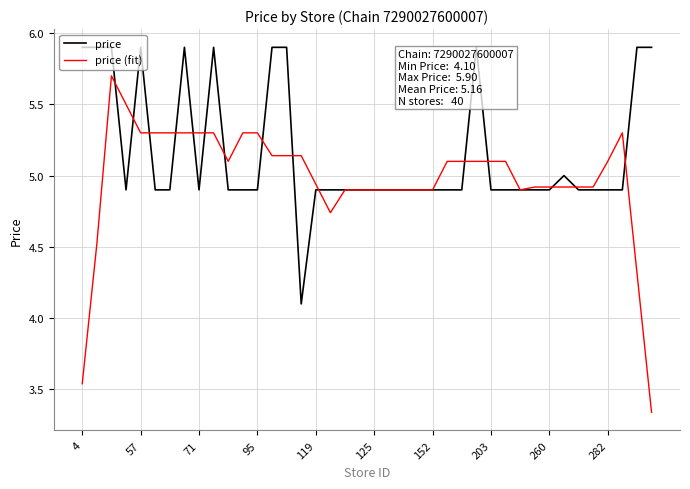

Which series has the largest range (max minus min)?

price (fit)